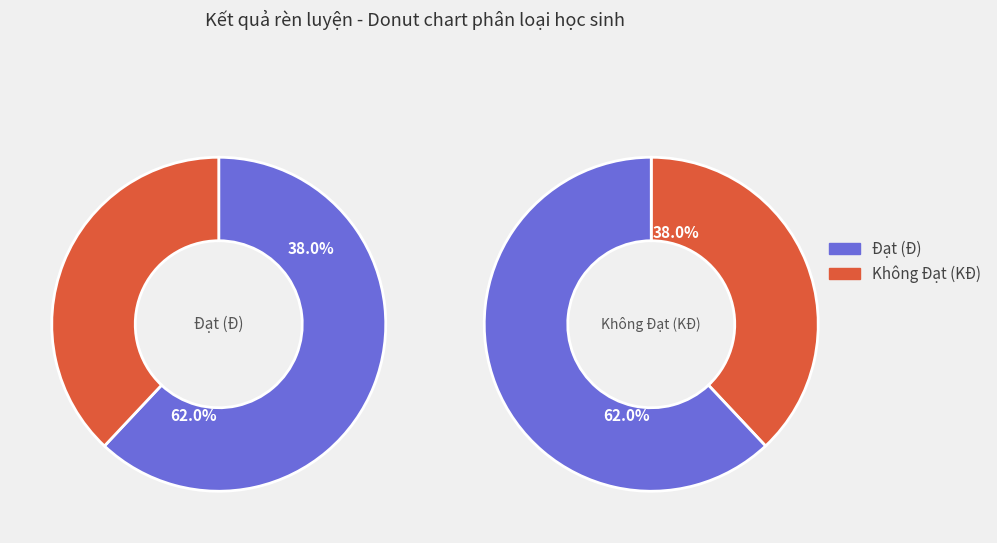

Which slice is the smallest?

KĐ